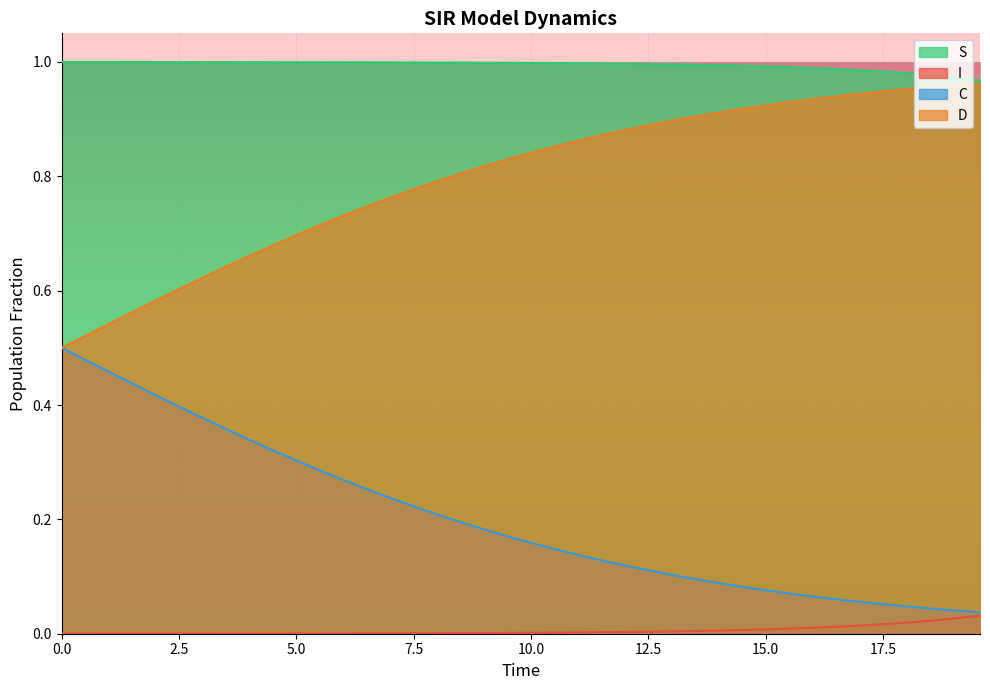

True or false: S and D cross at least once.

False